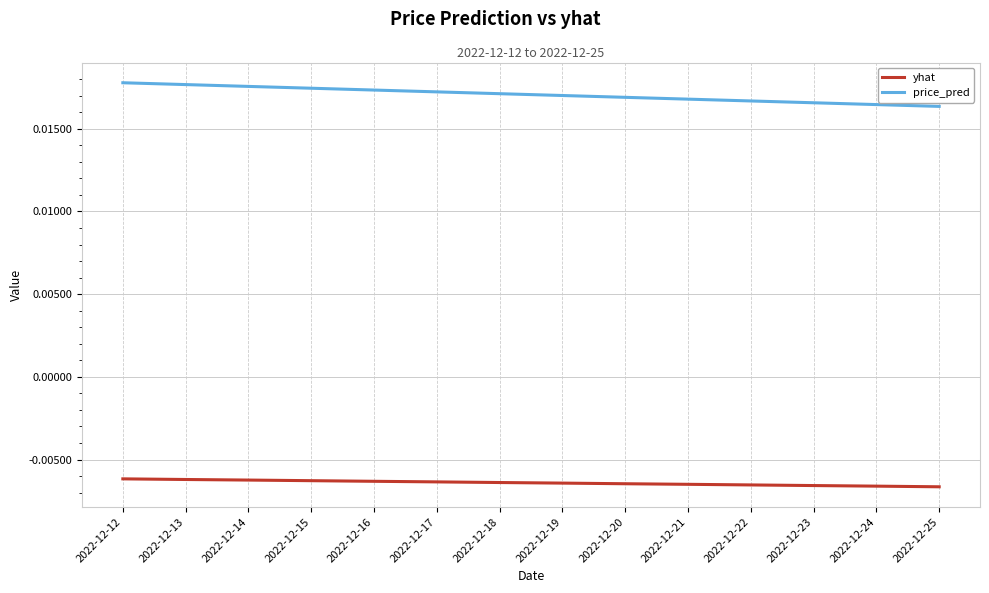

Which series has the largest range (max minus min)?

price_pred